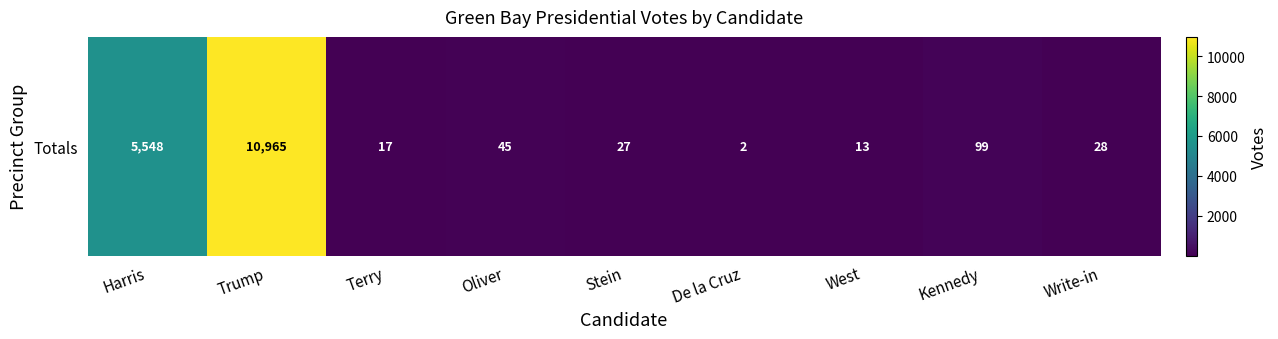

What is the smallest value displayed?

2